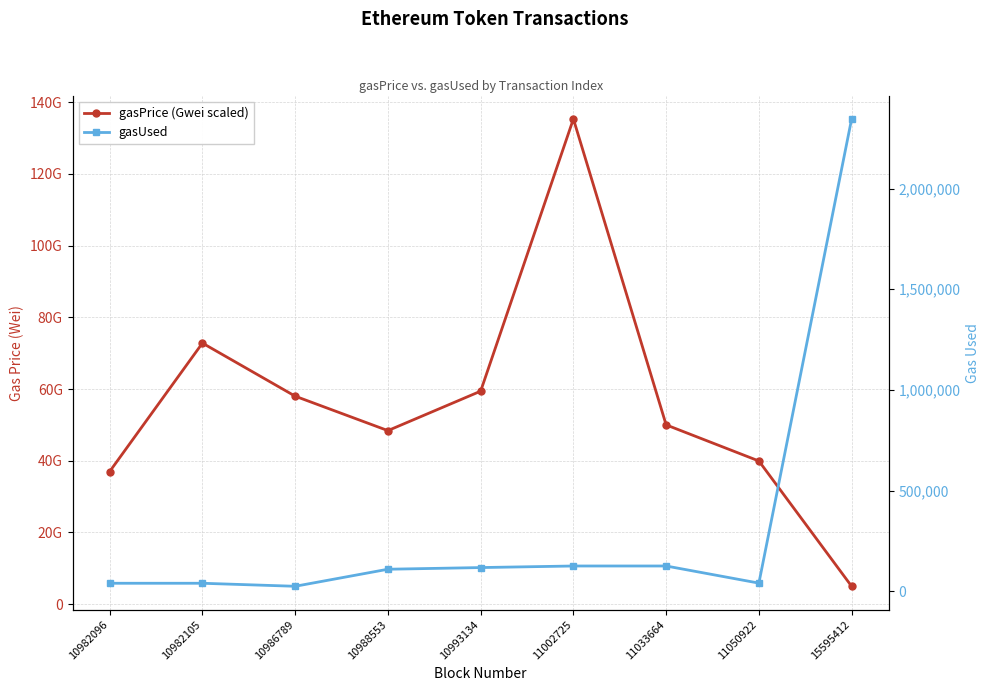

Which series has the largest range (max minus min)?

gasPrice (Gwei scaled)